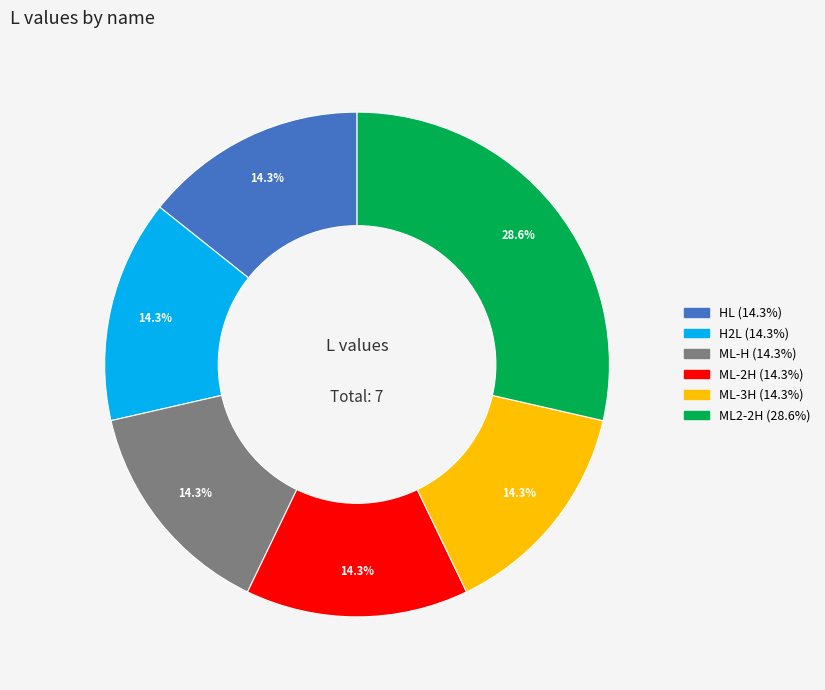

Does any single category account for the majority?

No